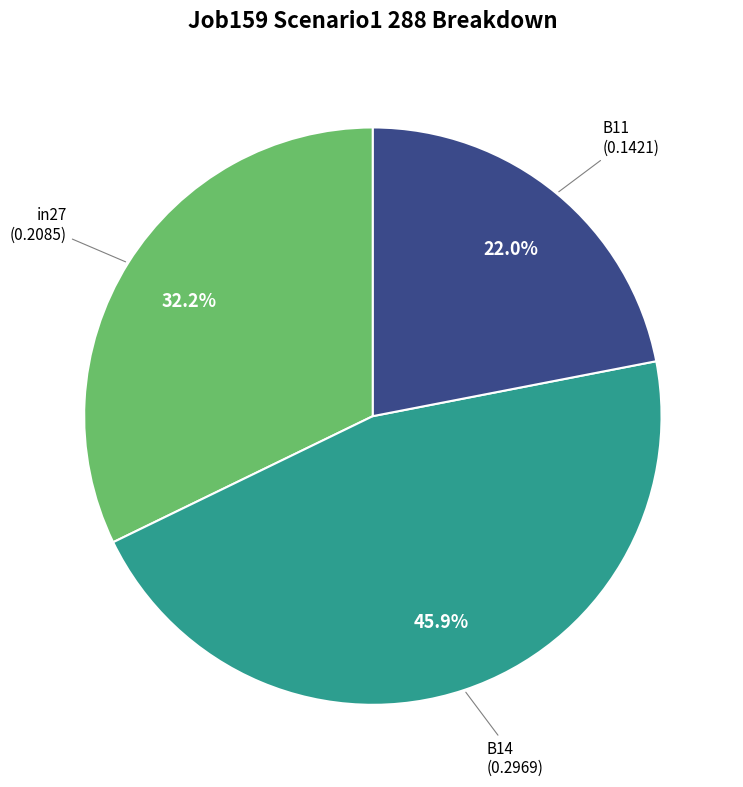

Which category has the smallest portion of the pie?

B11